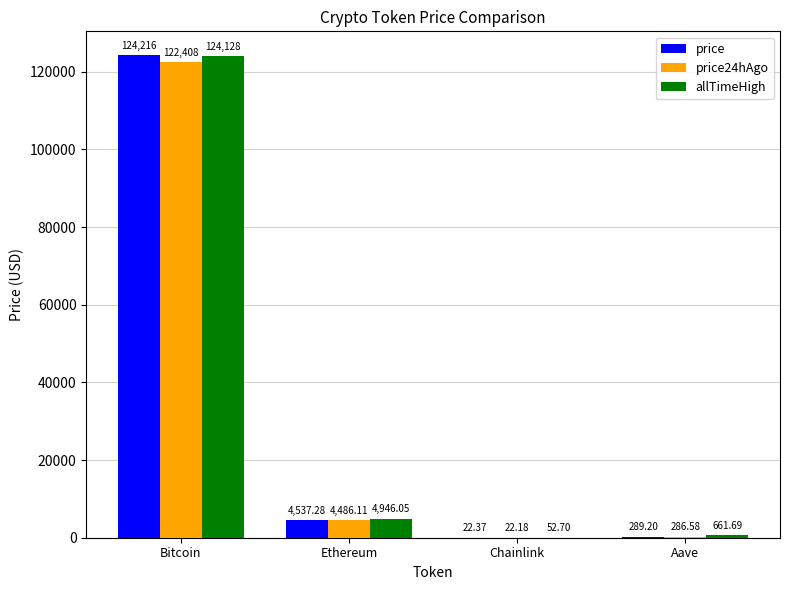

At which label is allTimeHigh closest to 62090?

Ethereum